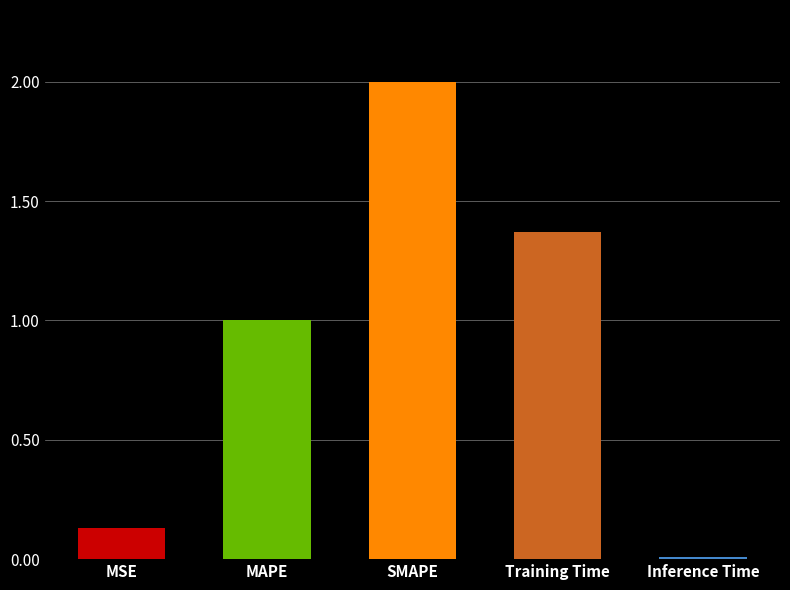

What is the change in value from MAPE to Inference Time?

-1.0